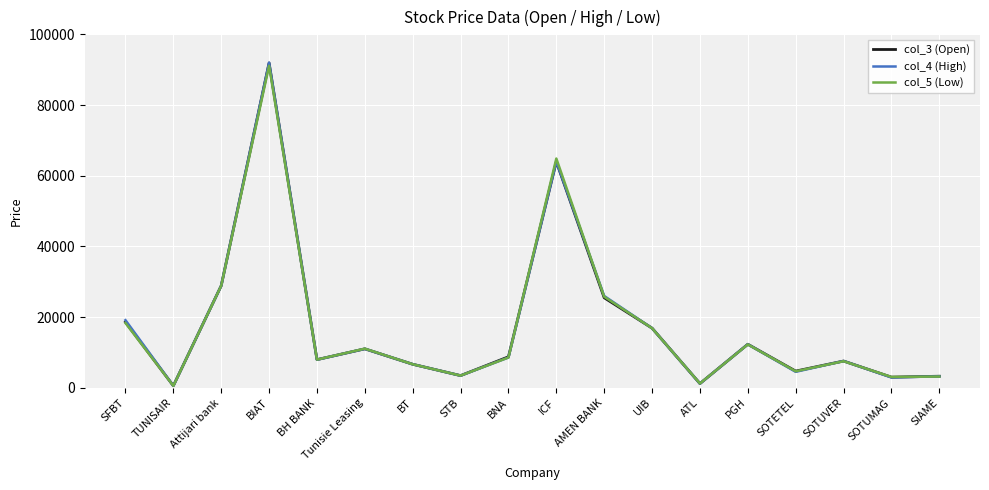

What is the lowest value of the col_4 (High) series?

600